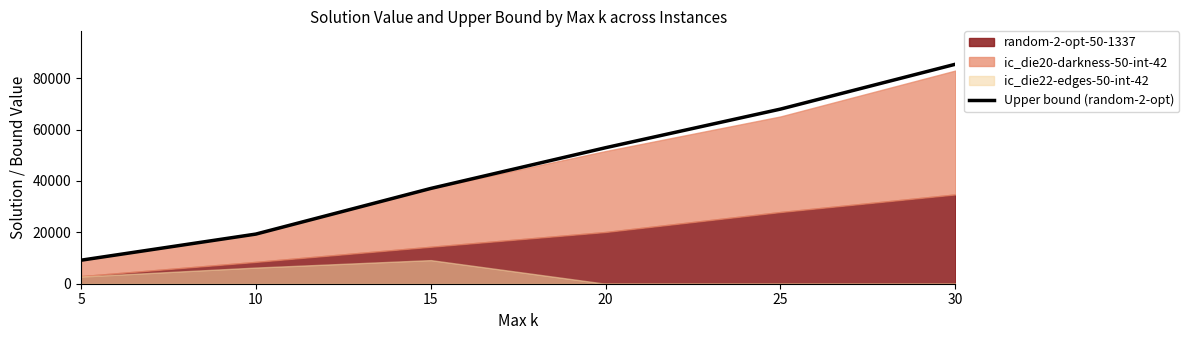

What is the approximate value at 30?

85420.6